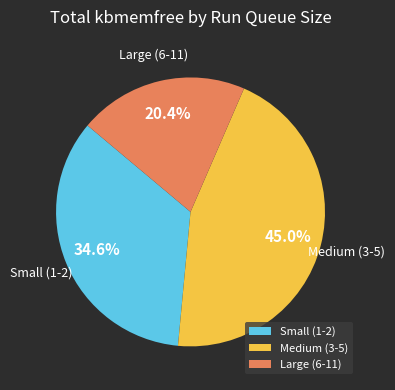

Rank the categories by value from lowest to highest.

Large (6-11), Small (1-2), Medium (3-5)